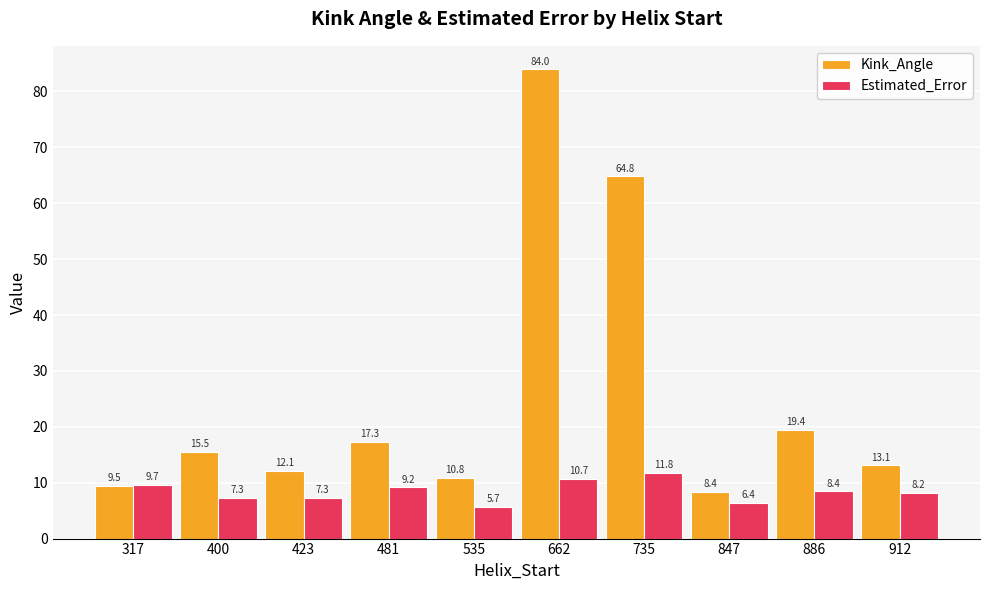

Rank the series by their average value, from lowest to highest.

Estimated_Error, Kink_Angle